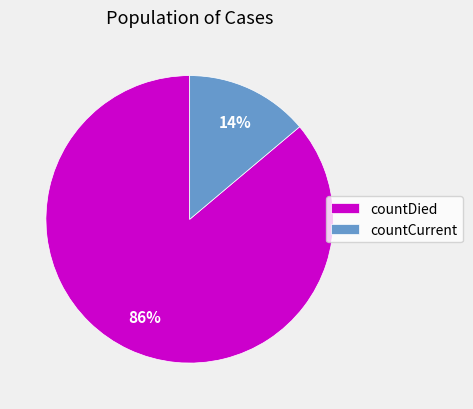

Which has a higher value, countDied or countCurrent?

countDied